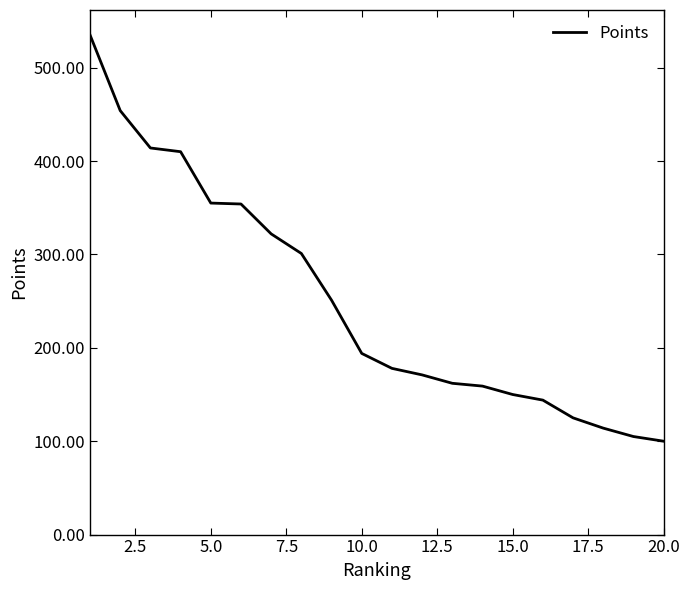

What is the difference between the maximum and minimum values?

435